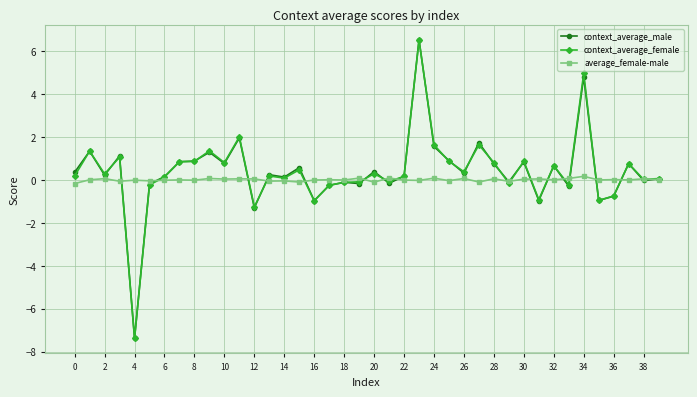

Which series has the widest spread of values?

context_average_male